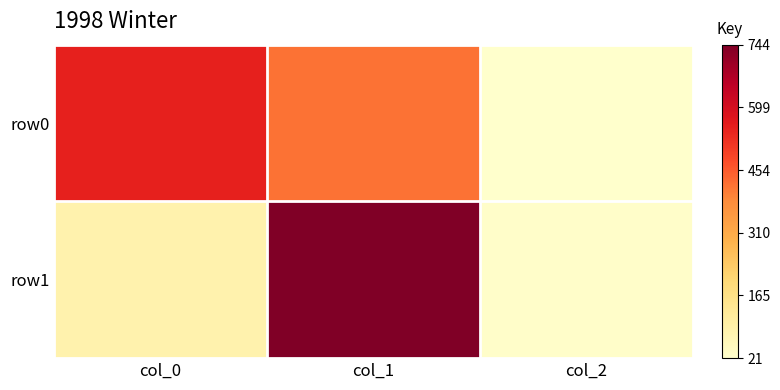

List the series in order of their peak value, highest first.

row1, row0